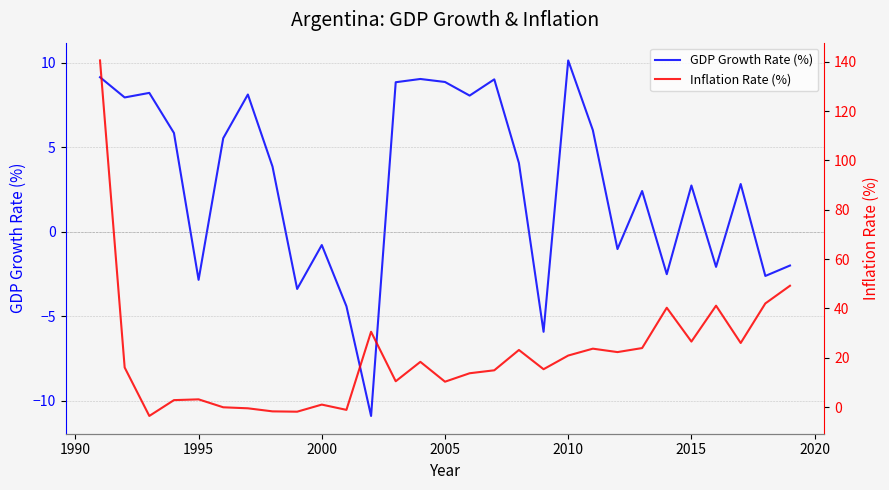

What is the minimum value for GDP Growth Rate (%)?

-10.9